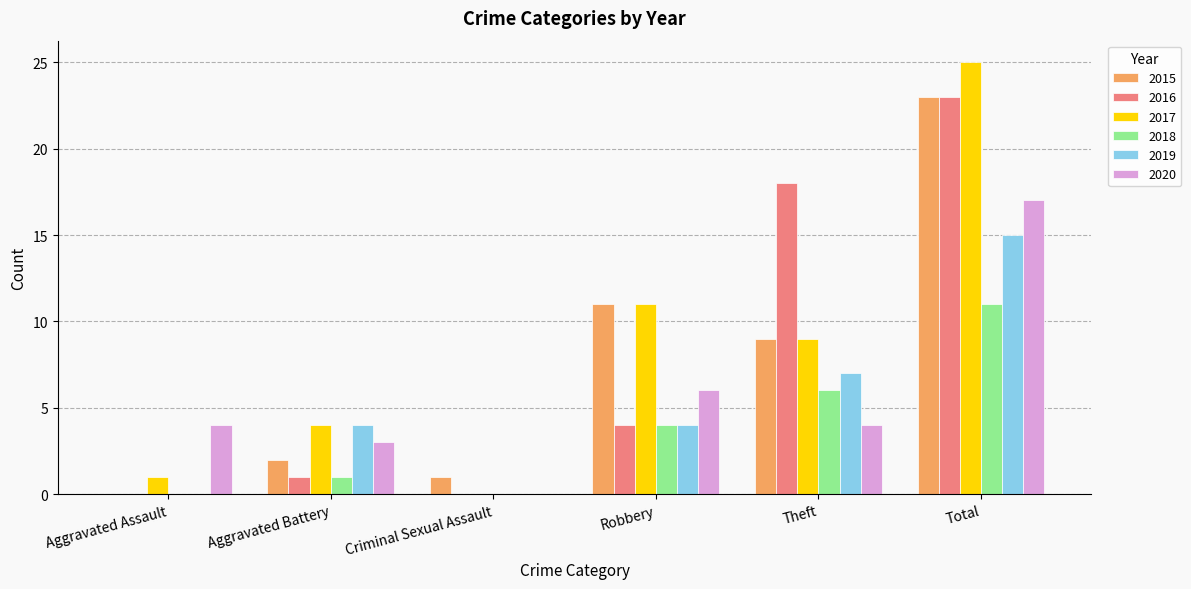

What is the average value of the 2017 series?

8